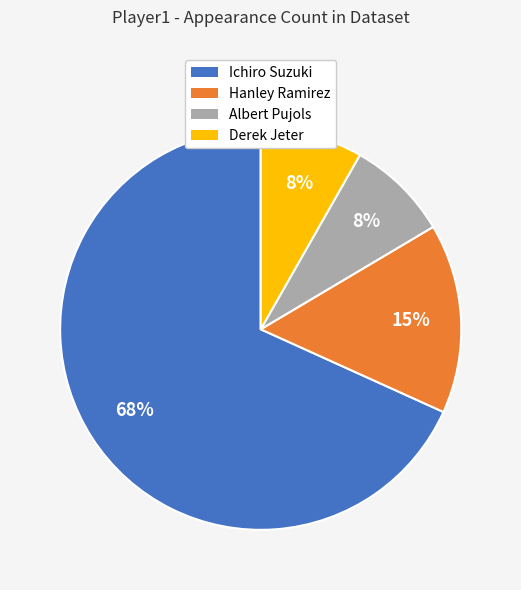

To the nearest percent, what percentage of the pie is Derek Jeter?

8%